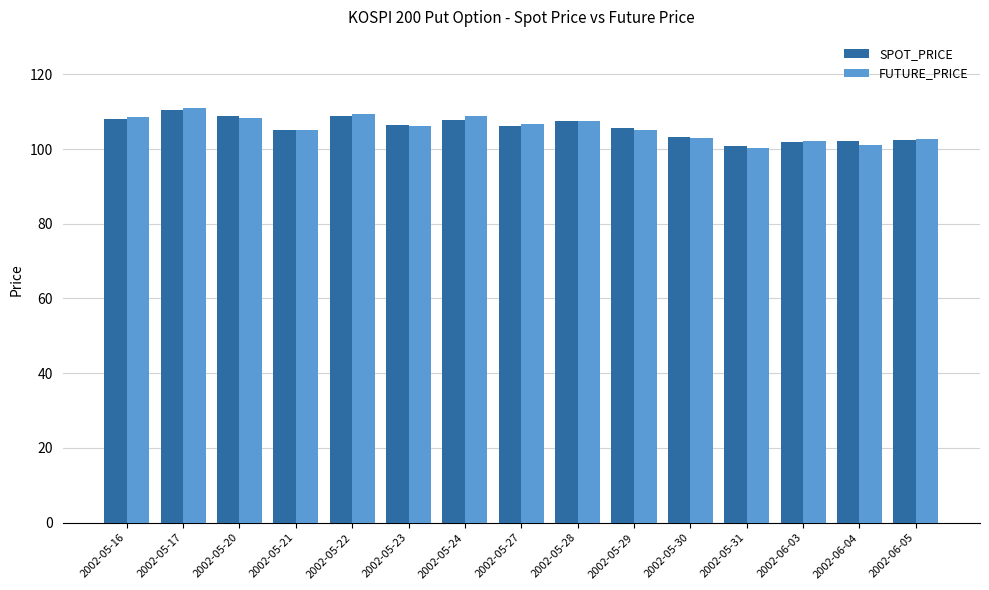

At which category is the sum across all series the highest?

2002-05-17